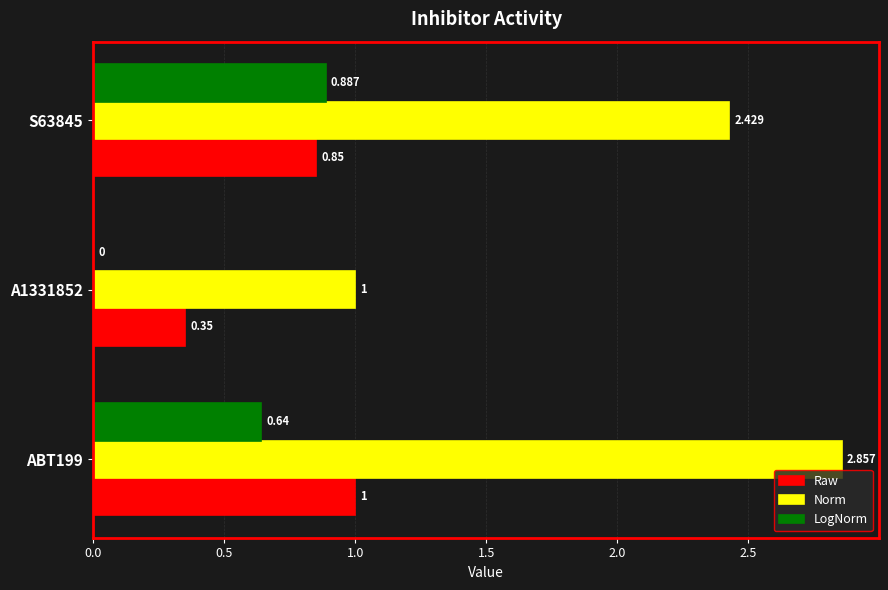

Where is LogNorm nearest to the value 0?

A1331852